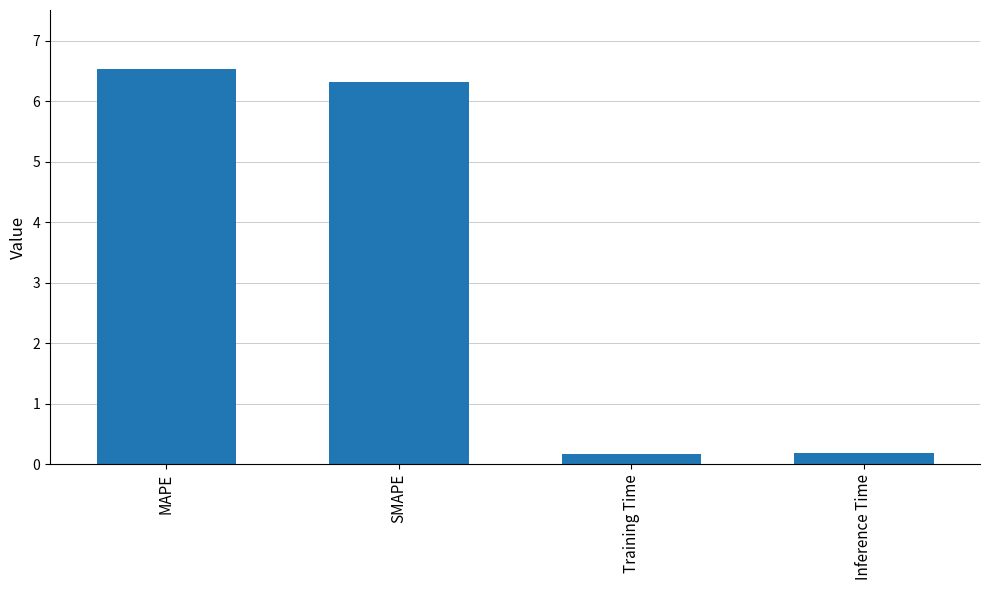

What is the label of the 1st bar from the right?

Inference Time